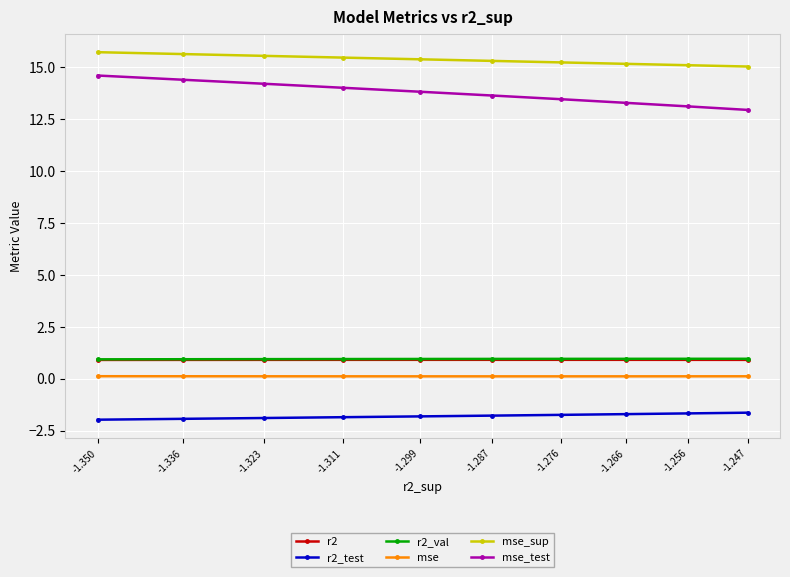

Reading left to right, what are all the values shown in this chart?

r2: -1.247=0.9	-1.256=0.9	-1.266=0.9	-1.276=0.9	-1.287=0.9	-1.299=0.9	-1.311=0.9	-1.323=0.9	-1.336=0.9	-1.350=0.9
r2_test: -1.247=-1.6	-1.256=-1.7	-1.266=-1.7	-1.276=-1.7	-1.287=-1.8	-1.299=-1.8	-1.311=-1.9	-1.323=-1.9	-1.336=-1.9	-1.350=-2.0
r2_val: -1.247=1.0	-1.256=1.0	-1.266=1.0	-1.276=1.0	-1.287=1.0	-1.299=0.9	-1.311=0.9	-1.323=0.9	-1.336=0.9	-1.350=0.9
mse: -1.247=0.1	-1.256=0.1	-1.266=0.1	-1.276=0.1	-1.287=0.1	-1.299=0.1	-1.311=0.1	-1.323=0.1	-1.336=0.1	-1.350=0.1
mse_sup: -1.247=15.0	-1.256=15.1	-1.266=15.2	-1.276=15.2	-1.287=15.3	-1.299=15.4	-1.311=15.5	-1.323=15.5	-1.336=15.6	-1.350=15.7
mse_test: -1.247=12.9	-1.256=13.1	-1.266=13.3	-1.276=13.4	-1.287=13.6	-1.299=13.8	-1.311=14.0	-1.323=14.2	-1.336=14.4	-1.350=14.6